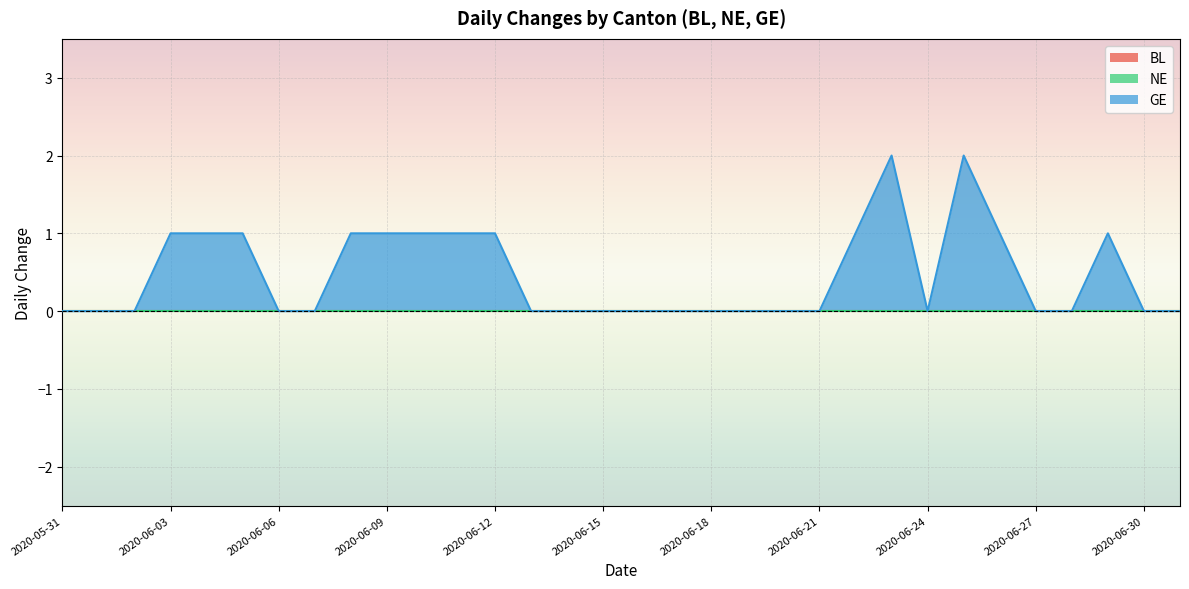

Reading right to left, list all the values displayed in this chart.

BL: 2020-07-01=0	2020-06-30=0	2020-06-29=0	2020-06-28=0	2020-06-27=0	2020-06-26=0	2020-06-25=0	2020-06-24=0	2020-06-23=0	2020-06-22=0	2020-06-21=0	2020-06-20=0	2020-06-19=0	2020-06-18=0	2020-06-17=0	2020-06-16=0	2020-06-15=0	2020-06-14=0	2020-06-13=0	2020-06-12=0	2020-06-11=0	2020-06-10=0	2020-06-09=0	2020-06-08=0	2020-06-07=0	2020-06-06=0	2020-06-05=0	2020-06-04=0	2020-06-03=0	2020-06-02=0	2020-06-01=0	2020-05-31=0
NE: 2020-07-01=0	2020-06-30=0	2020-06-29=0	2020-06-28=0	2020-06-27=0	2020-06-26=0	2020-06-25=0	2020-06-24=0	2020-06-23=0	2020-06-22=0	2020-06-21=0	2020-06-20=0	2020-06-19=0	2020-06-18=0	2020-06-17=0	2020-06-16=0	2020-06-15=0	2020-06-14=0	2020-06-13=0	2020-06-12=0	2020-06-11=0	2020-06-10=0	2020-06-09=0	2020-06-08=0	2020-06-07=0	2020-06-06=0	2020-06-05=0	2020-06-04=0	2020-06-03=0	2020-06-02=0	2020-06-01=0	2020-05-31=0
GE: 2020-07-01=0	2020-06-30=0	2020-06-29=1	2020-06-28=0	2020-06-27=0	2020-06-26=1	2020-06-25=2	2020-06-24=0	2020-06-23=2	2020-06-22=1	2020-06-21=0	2020-06-20=0	2020-06-19=0	2020-06-18=0	2020-06-17=0	2020-06-16=0	2020-06-15=0	2020-06-14=0	2020-06-13=0	2020-06-12=1	2020-06-11=1	2020-06-10=1	2020-06-09=1	2020-06-08=1	2020-06-07=0	2020-06-06=0	2020-06-05=1	2020-06-04=1	2020-06-03=1	2020-06-02=0	2020-06-01=0	2020-05-31=0